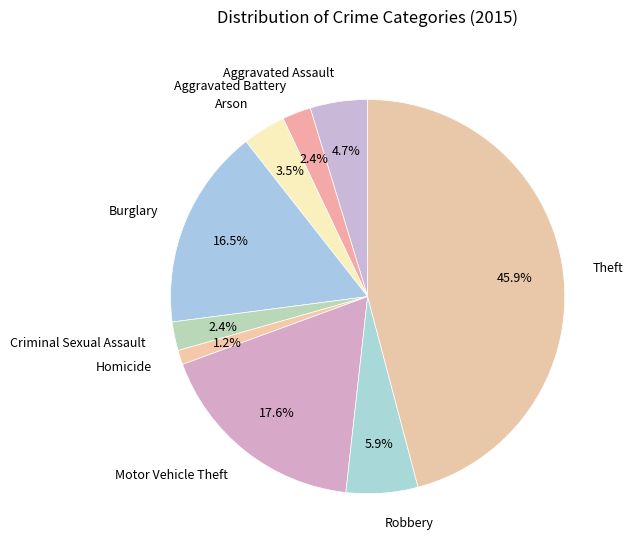

Combined, what portion of the pie is Motor Vehicle Theft and Homicide?

18.8%